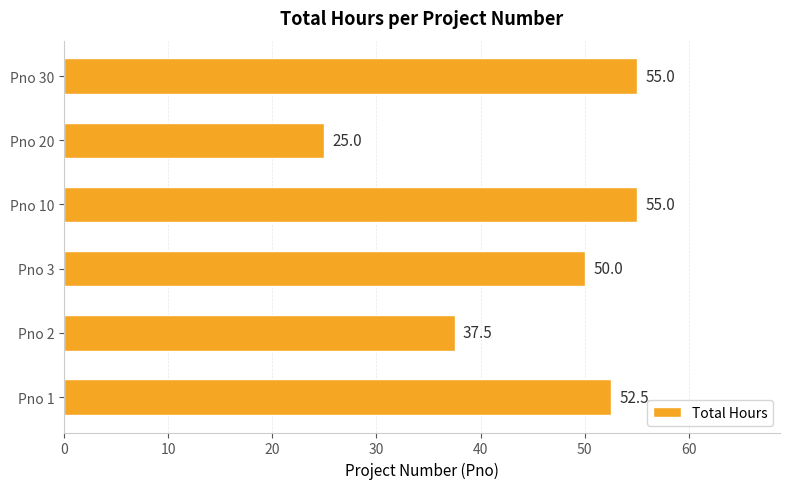

How many bars are there in total?

6